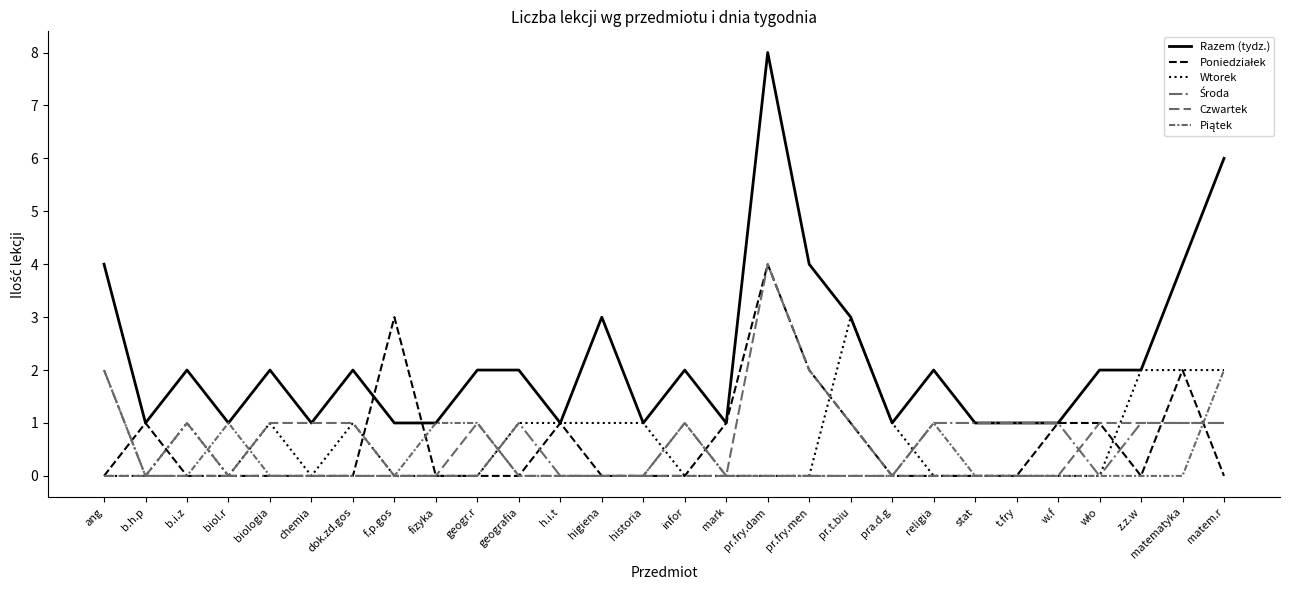

Rank the series by their maximum value, from highest to lowest.

Razem (tydz.), Poniedziałek, Czwartek, Wtorek, Środa, Piątek